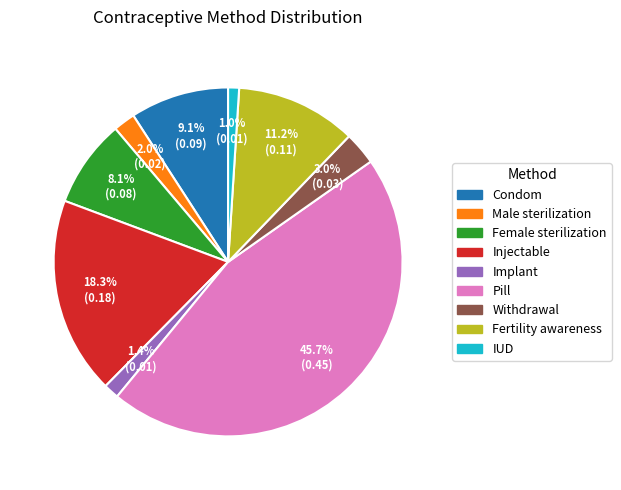

How many segments does this pie chart have?

9